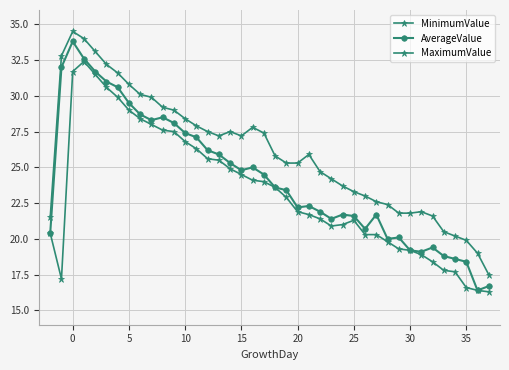

How many values in the MaximumValue series exceed 25?

23